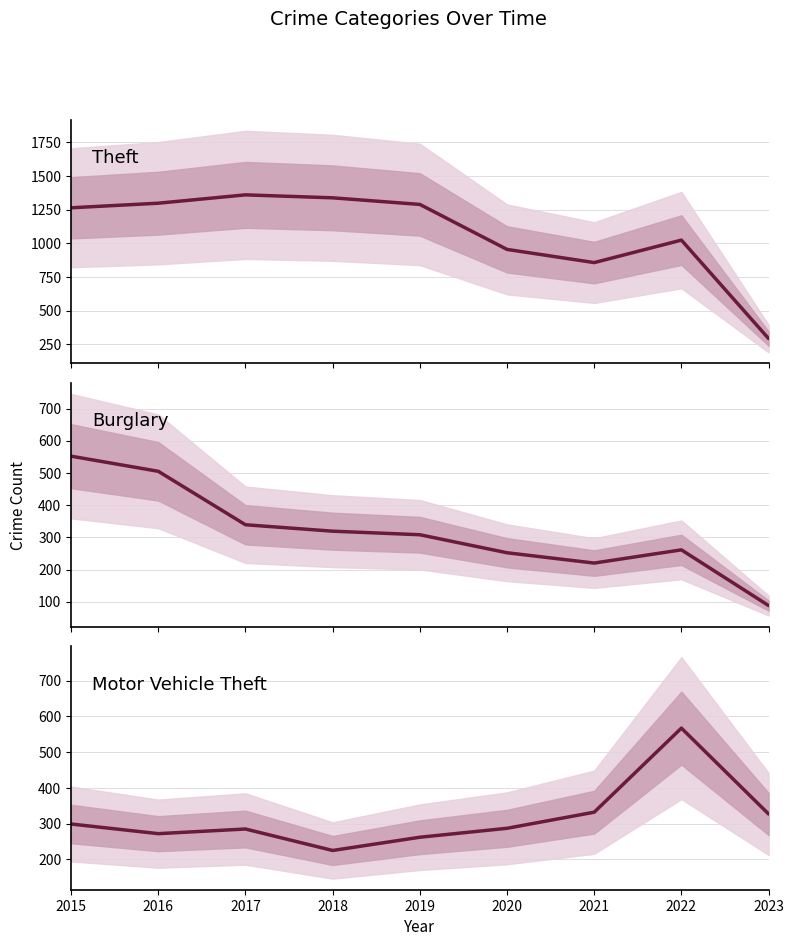

At which category is the sum across all series the highest?

2015